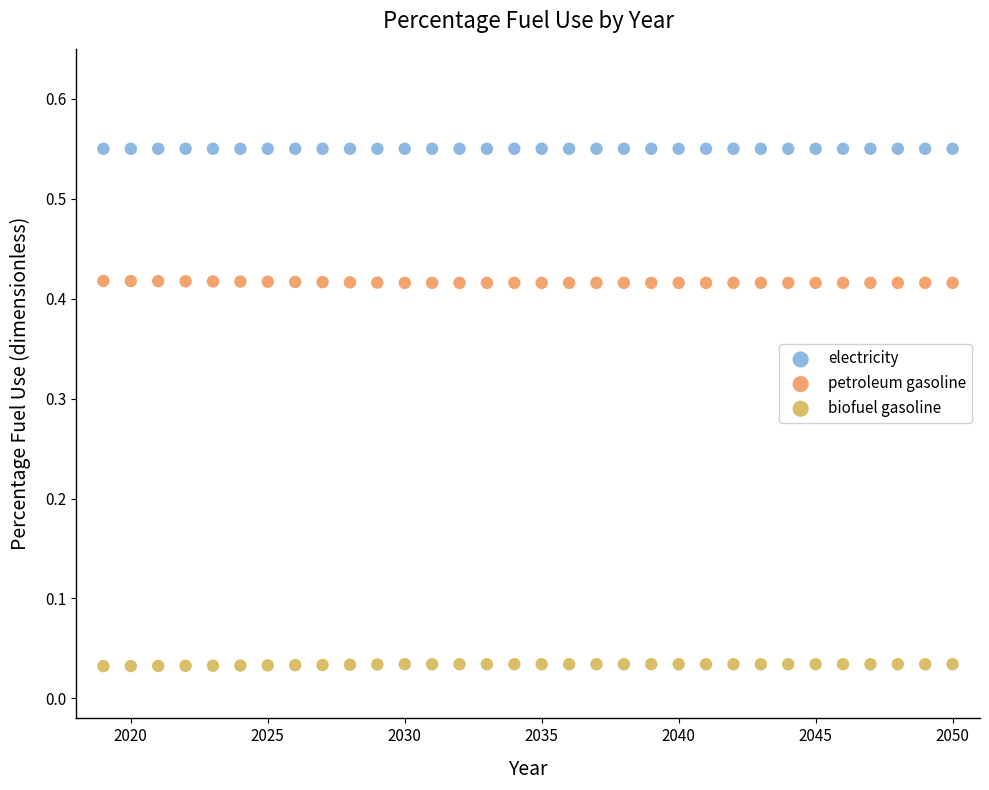

What are all the series names shown in the legend?

electricity, petroleum gasoline, biofuel gasoline